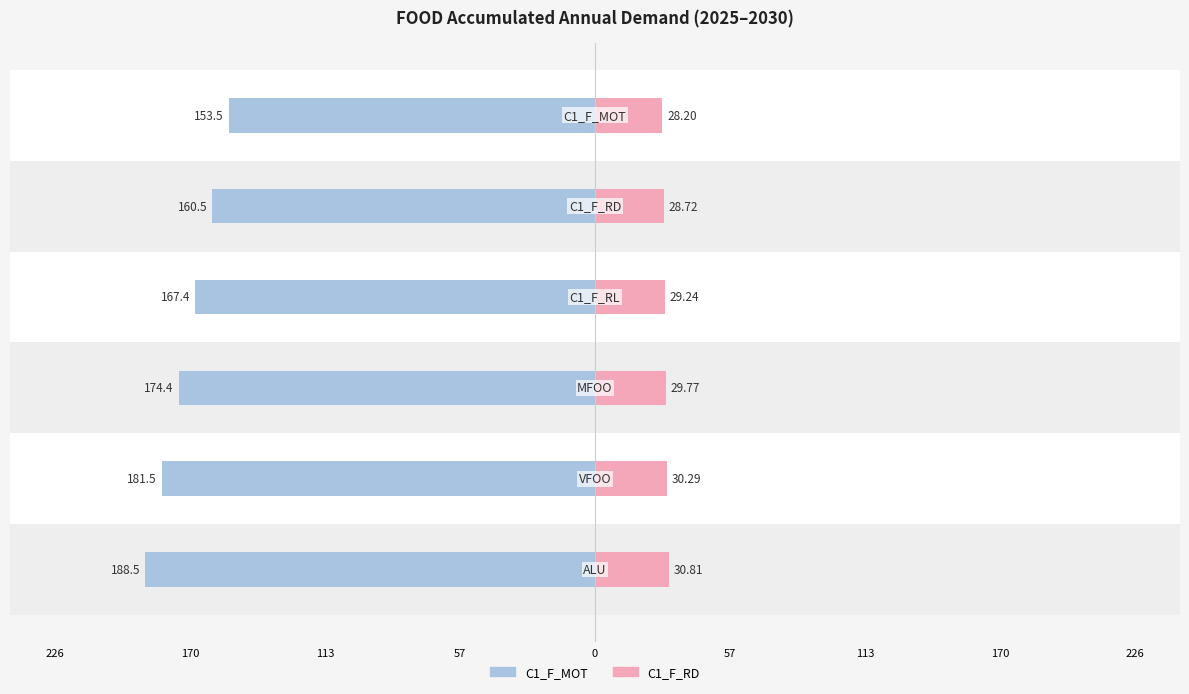

True or false: C1_F_RD has a value of 28.7 at 170.

True